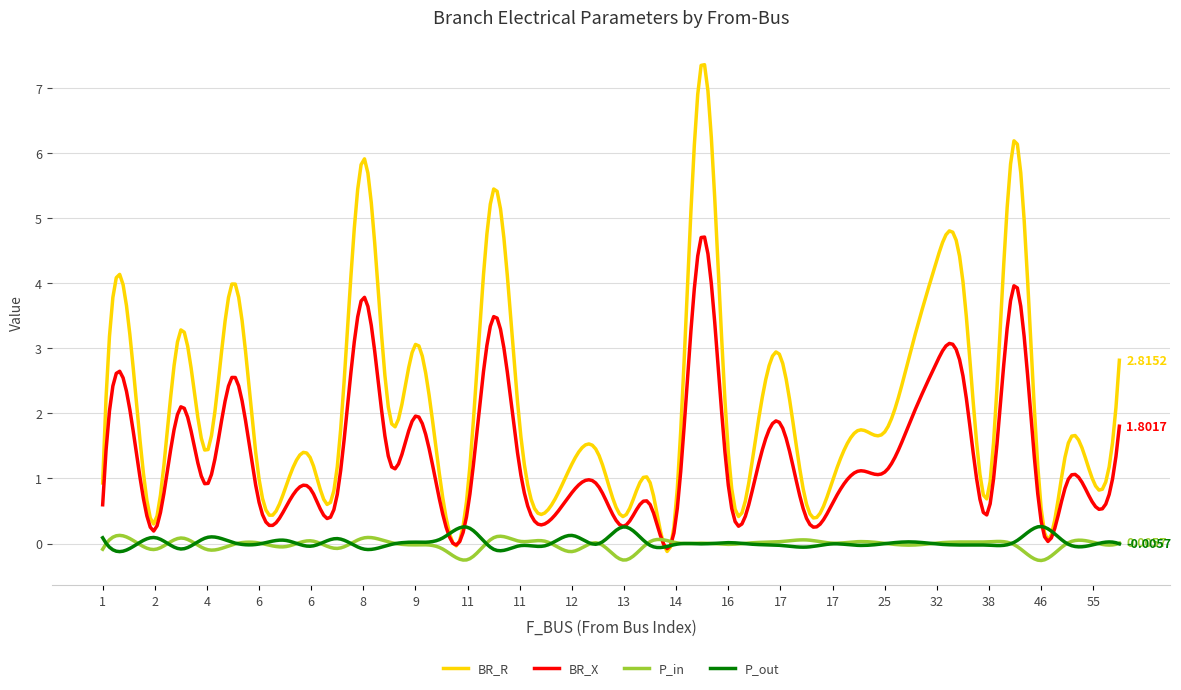

Which series has the largest total across all categories?

BR_R